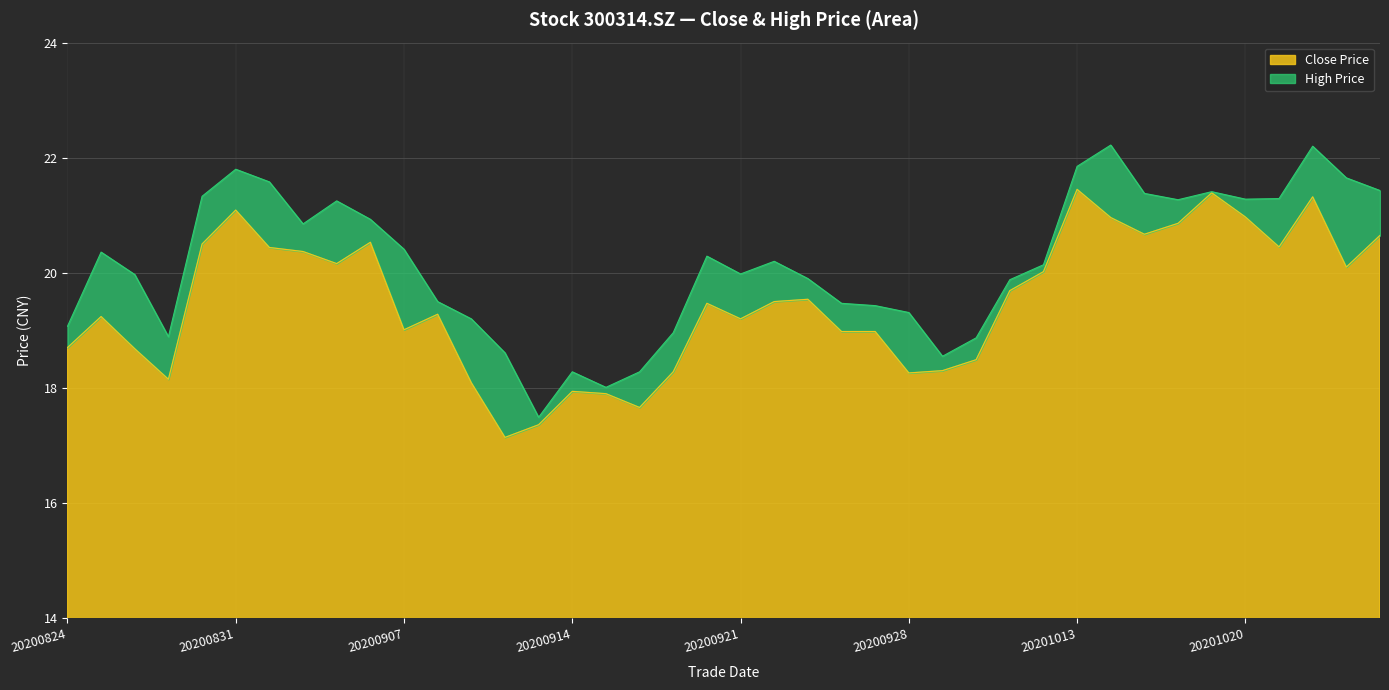

Is the value of close at 20200824 greater than the value of high at 20201013?

No